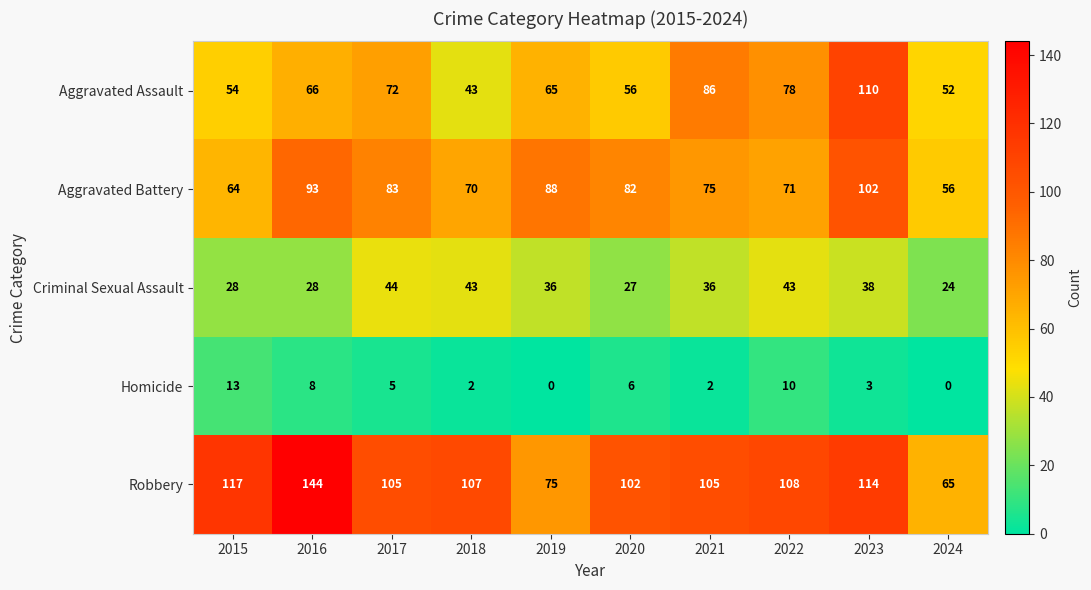

Rank the series at 2024 from highest to lowest value.

Robbery, Aggravated Battery, Aggravated Assault, Criminal Sexual Assault, Homicide